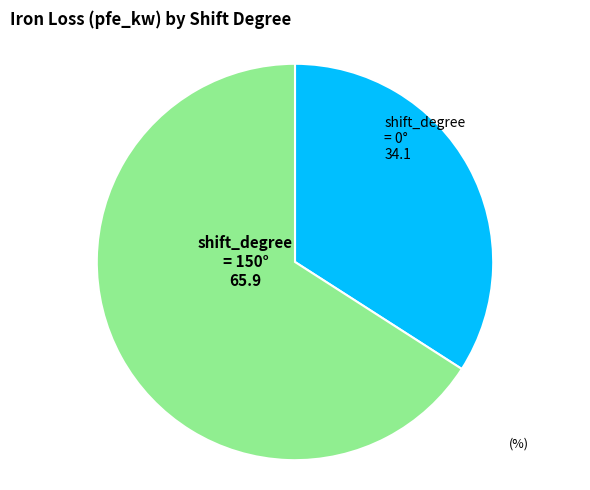

Is there a majority slice in this chart?

Yes